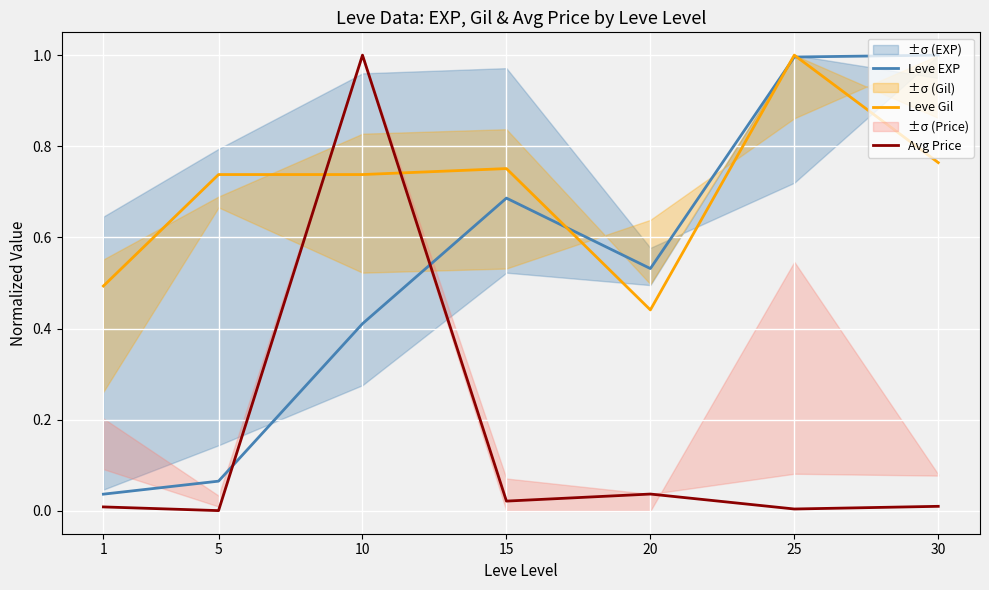

Does the chart display data point markers on the line(s)?

No